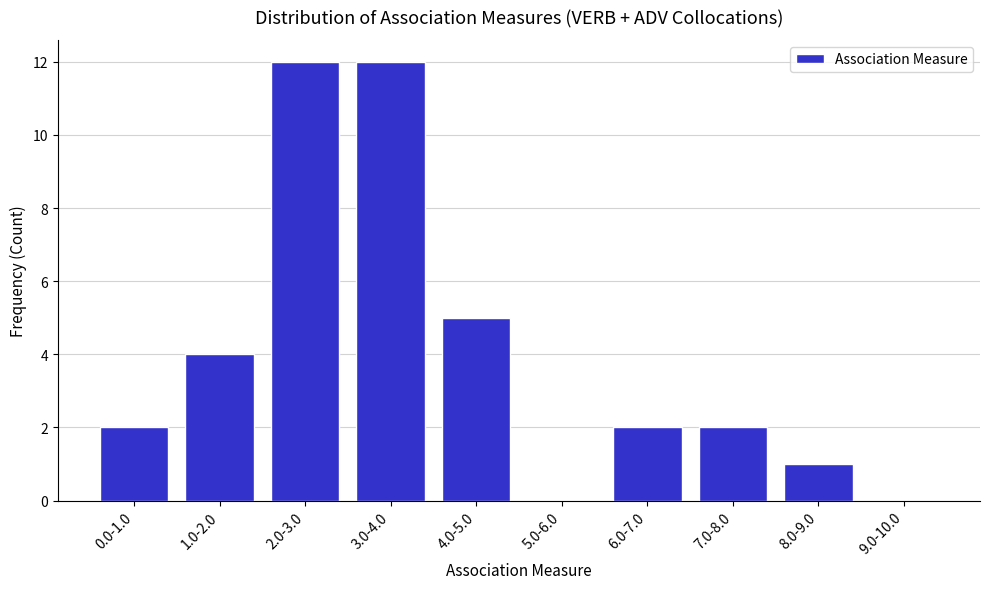

Reading left to right, transcribe all the data shown in this chart.

0.0-1.0=2	1.0-2.0=4	2.0-3.0=12	3.0-4.0=12	4.0-5.0=5	5.0-6.0=0	6.0-7.0=2	7.0-8.0=2	8.0-9.0=1	9.0-10.0=0